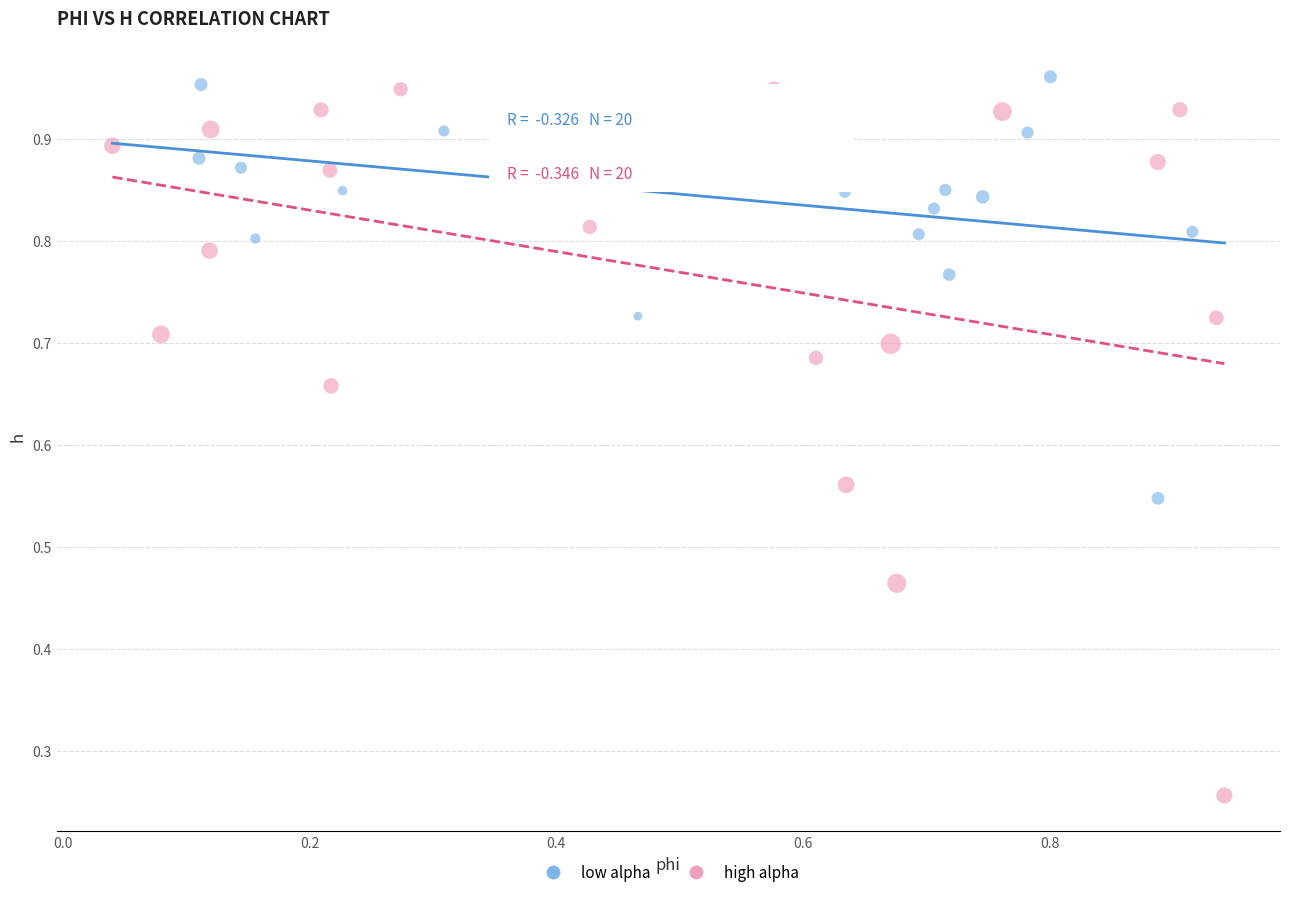

Which series reaches the minimum Y coordinate?

high alpha